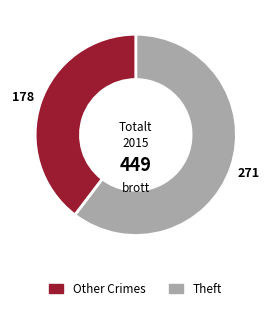

Does any single category account for the majority?

Yes